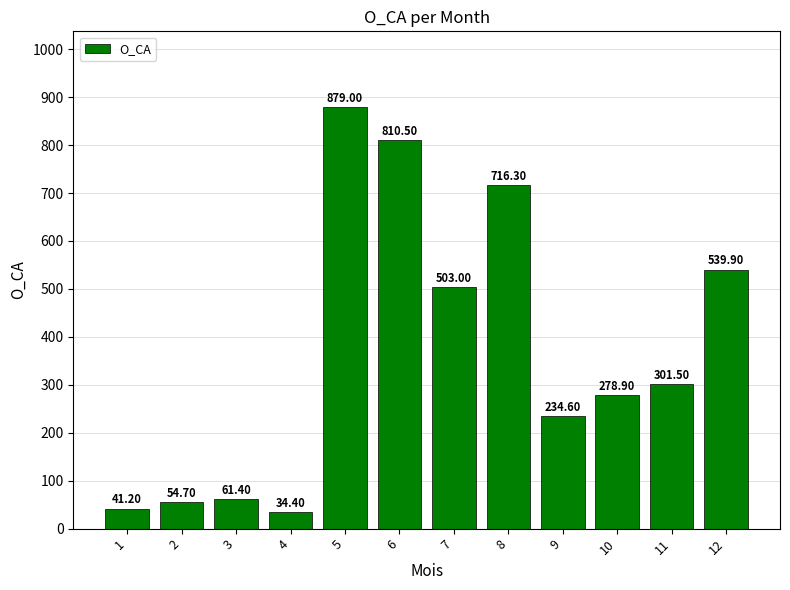

What is the approximate value at 12?

539.9